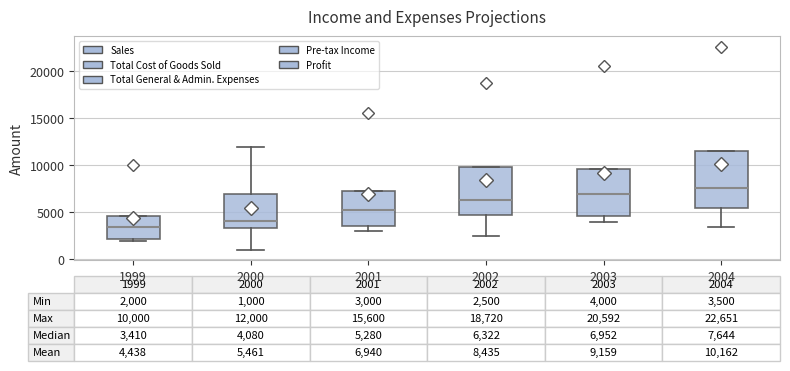

Comparing the boxes themselves (not the whiskers), which one is the tallest?

2004